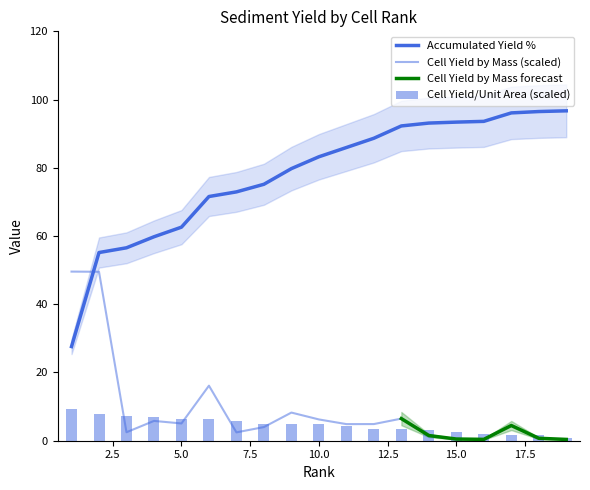

Is it true that Cell_Yield_by_Unit_Area_Mg_per_hectare equals 4.3 at 11?

True